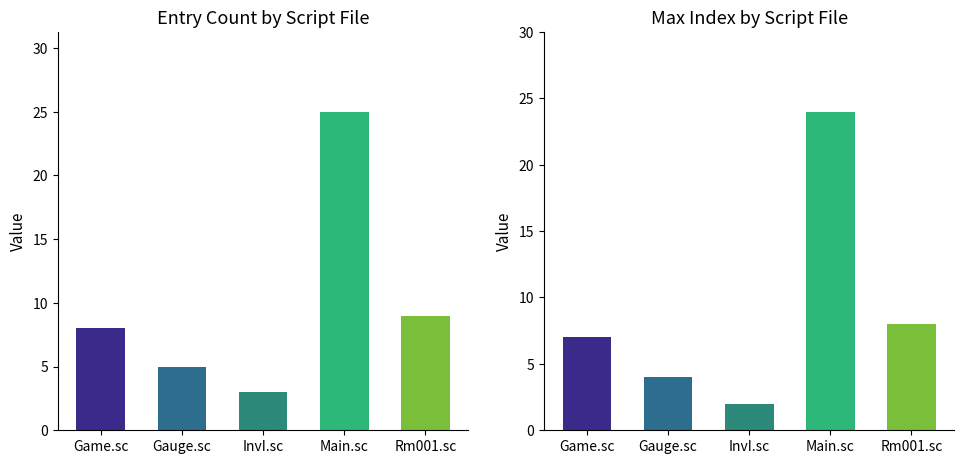

What is the difference between the second highest and second lowest values?

4